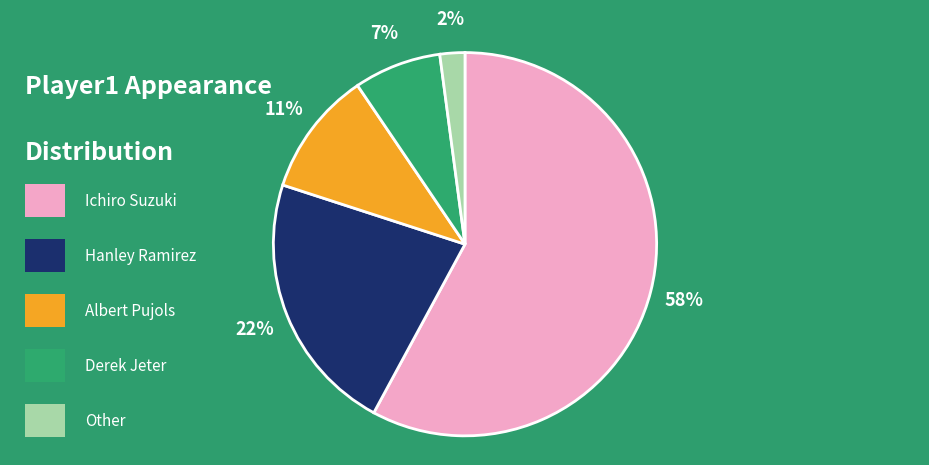

To the nearest percent, what is the average slice percentage?

20%